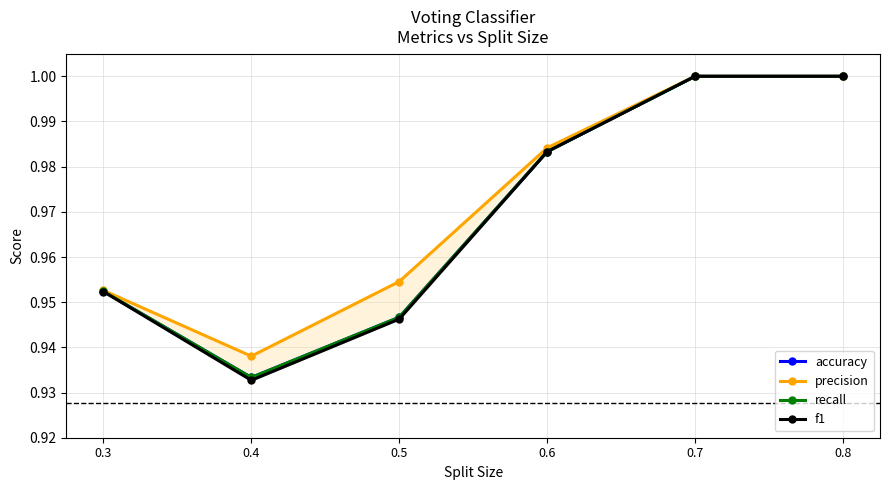

At 0.6, list the series in order from largest to smallest.

precision, accuracy, recall, f1